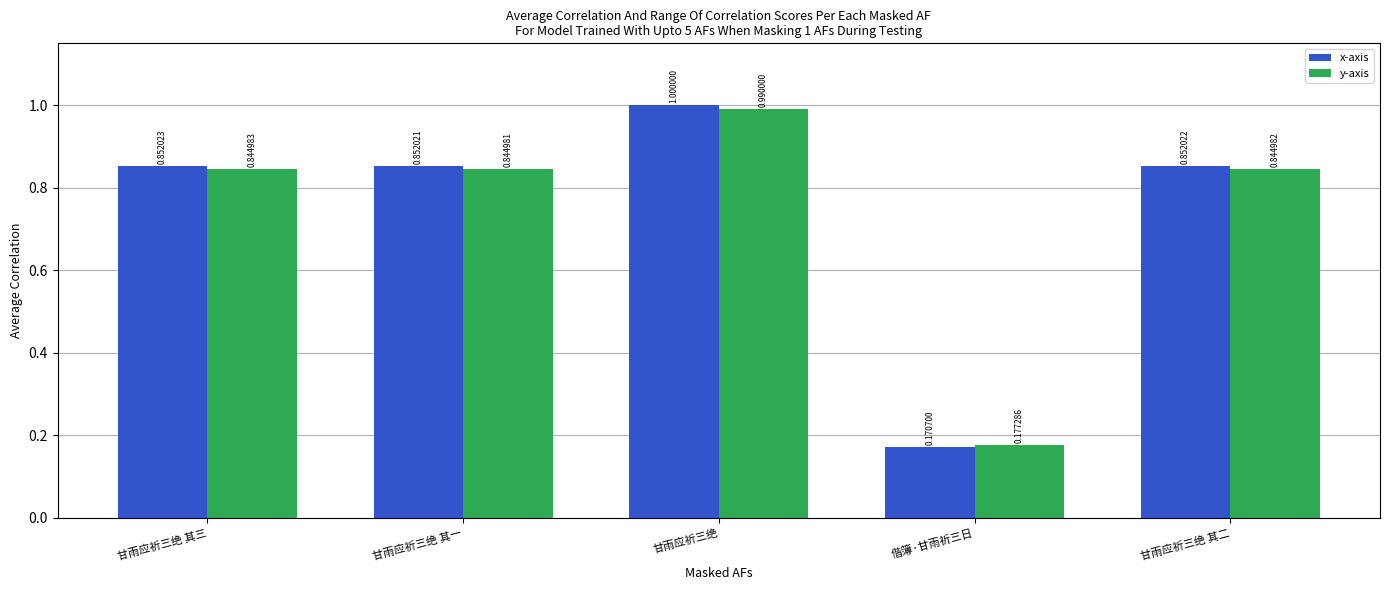

Which series has the largest range (max minus min)?

x-axis